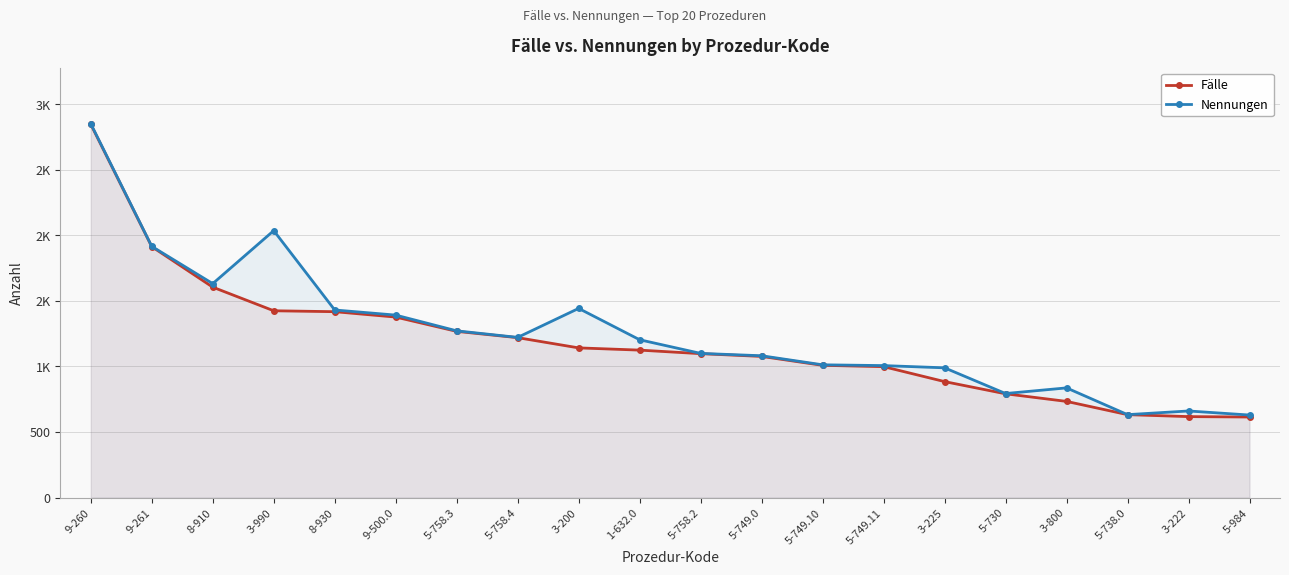

What is the label of the 6th point from the right?

3-225